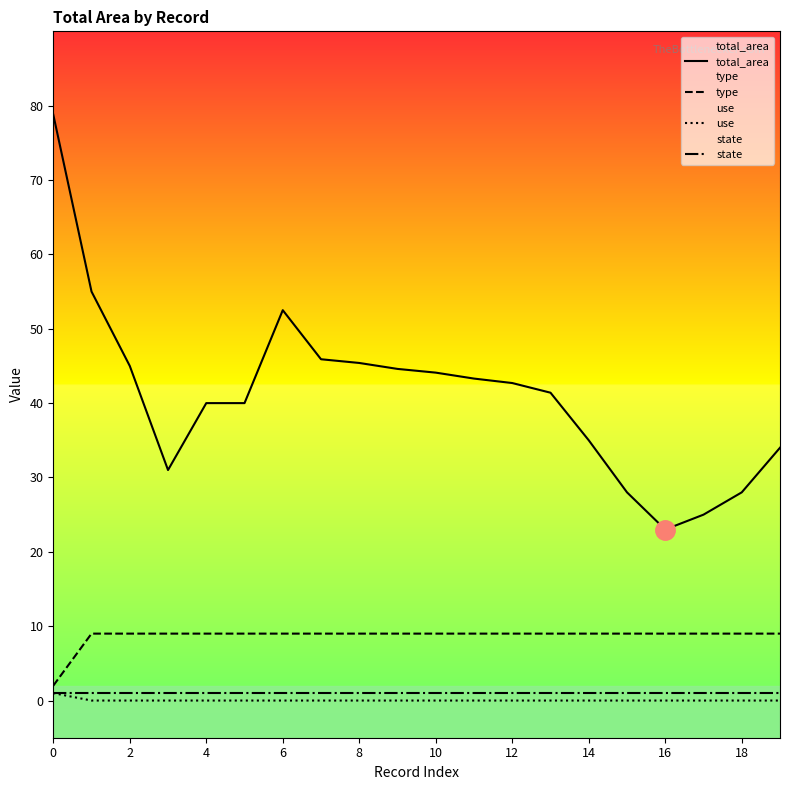

How many lines are shown in the chart?

4